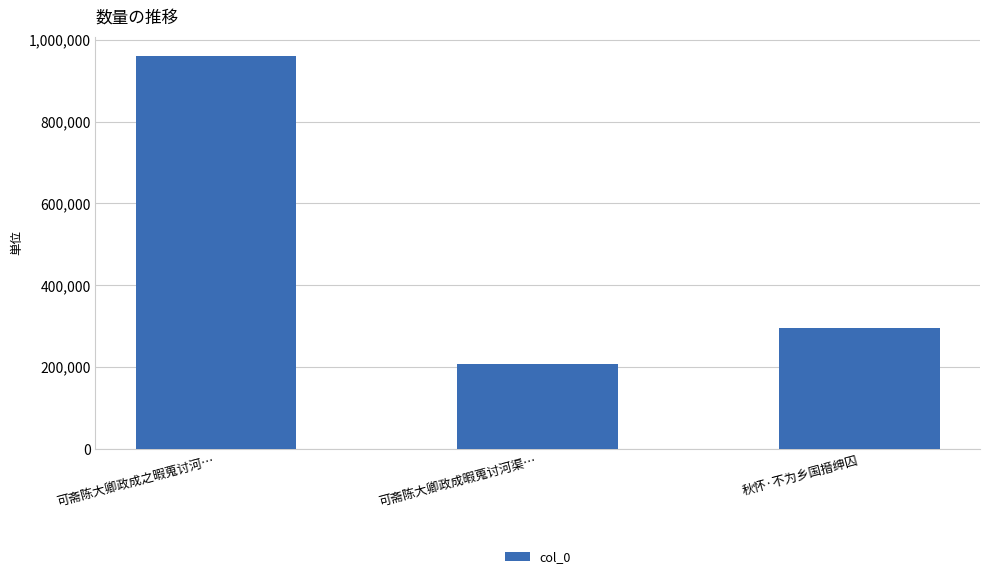

How many values are between 209013 and 959111?

3